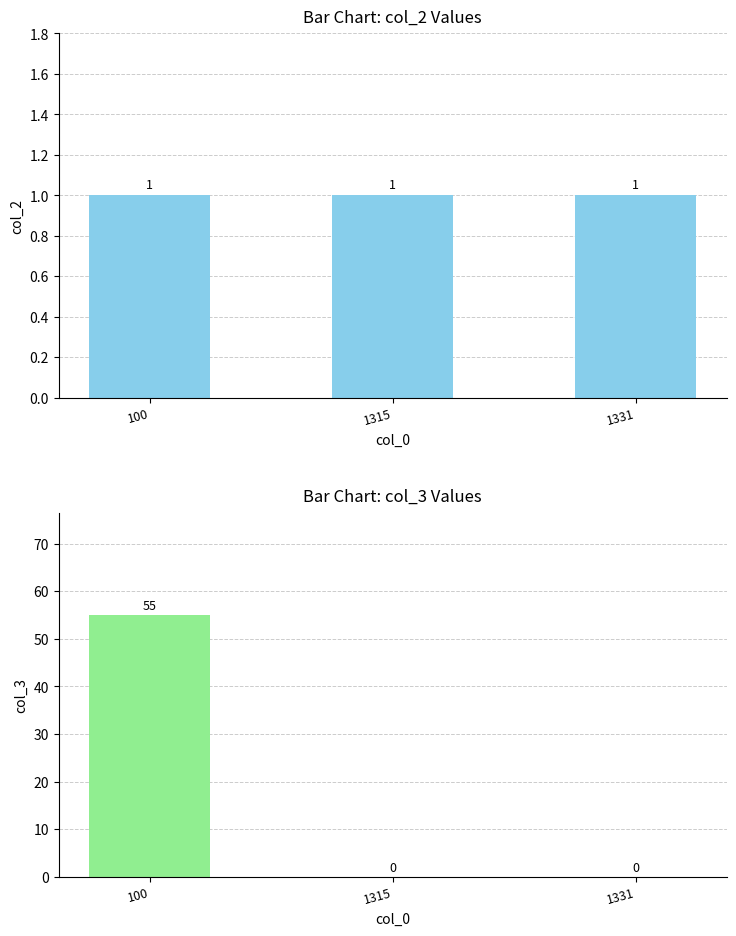

How many groups of bars are there?

3